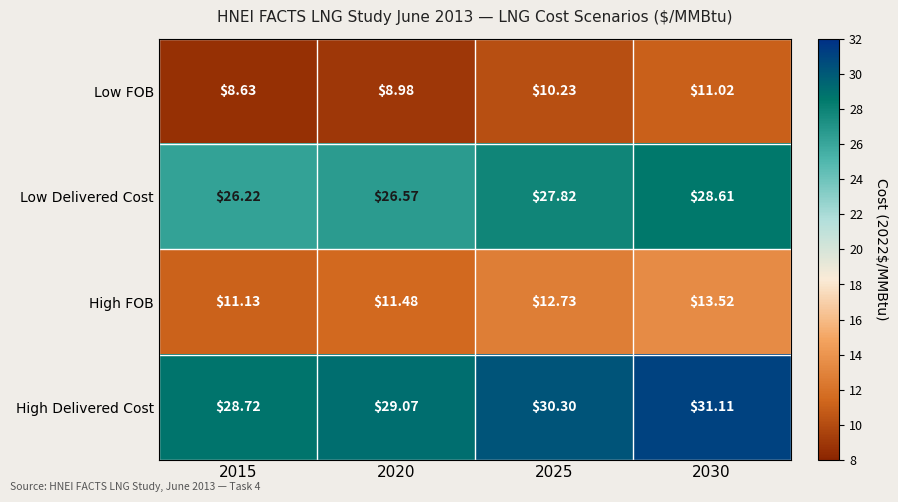

What is the minimum value shown in the chart?

8.6